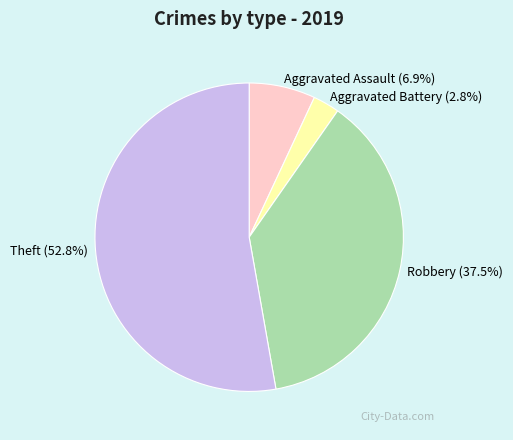

Which slice is the smallest?

Aggravated Battery